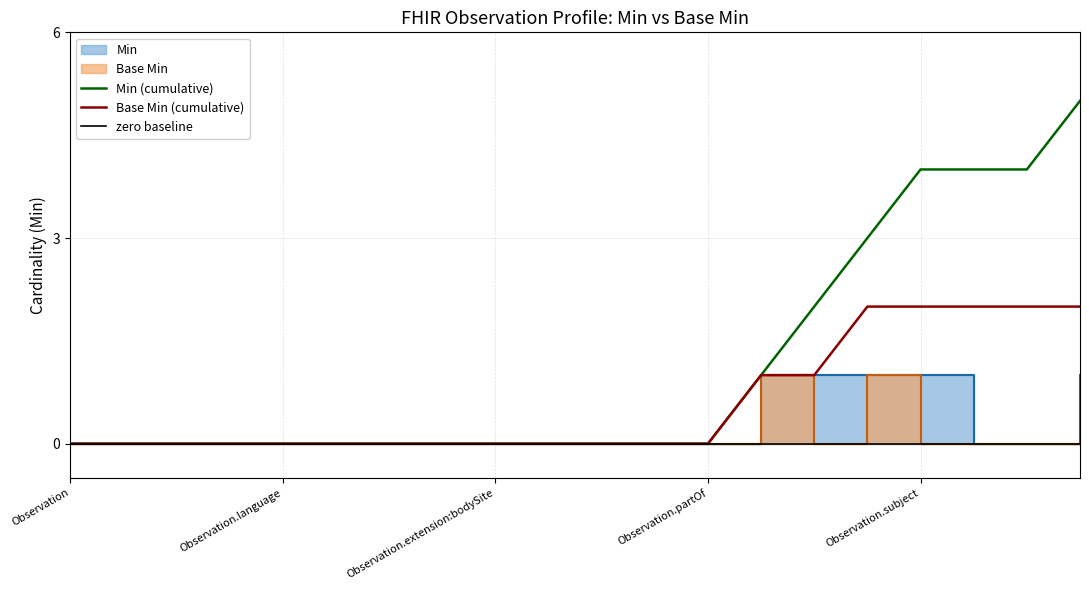

Which category has the lowest value across all series?

Observation